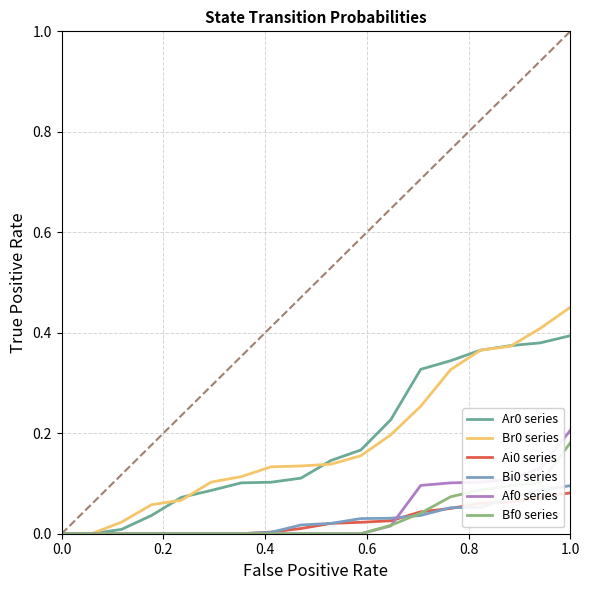

Which series has the largest total across all categories?

Br0 series